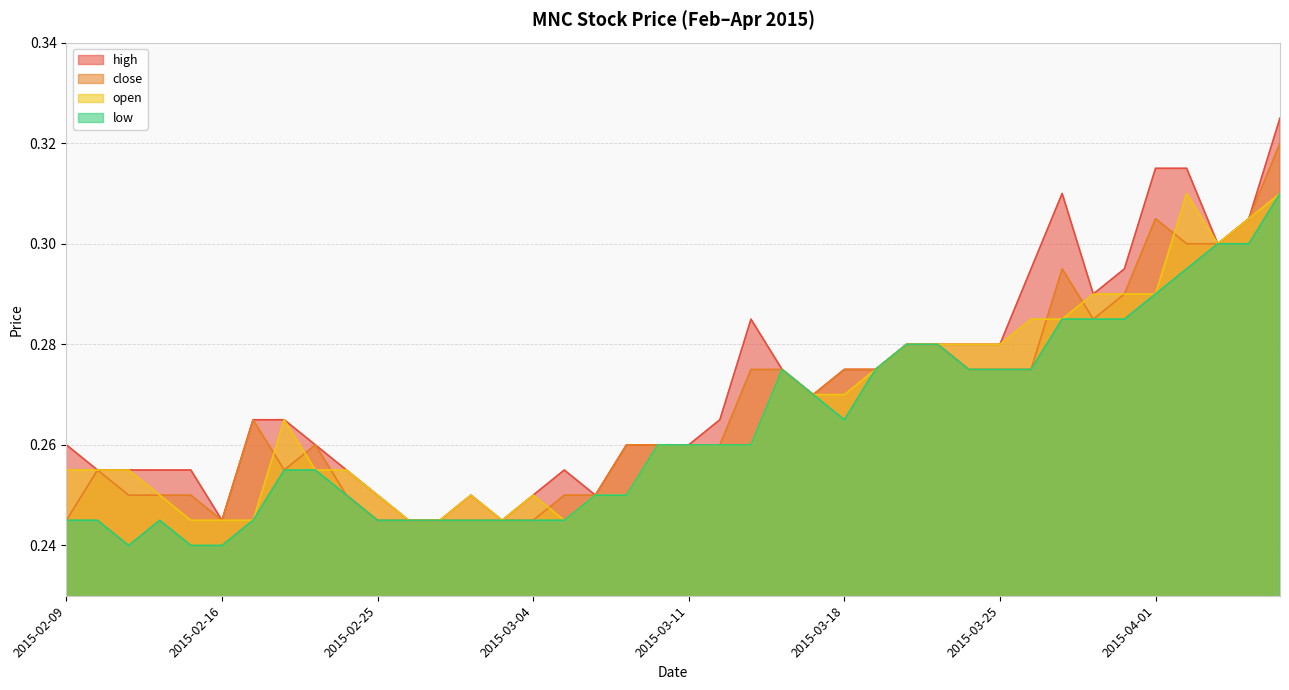

Which series has the largest total across all categories?

high